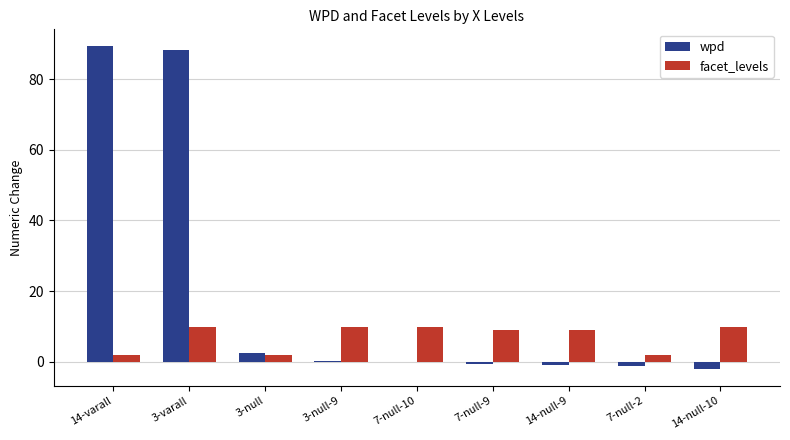

Which series has the largest total across all categories?

wpd